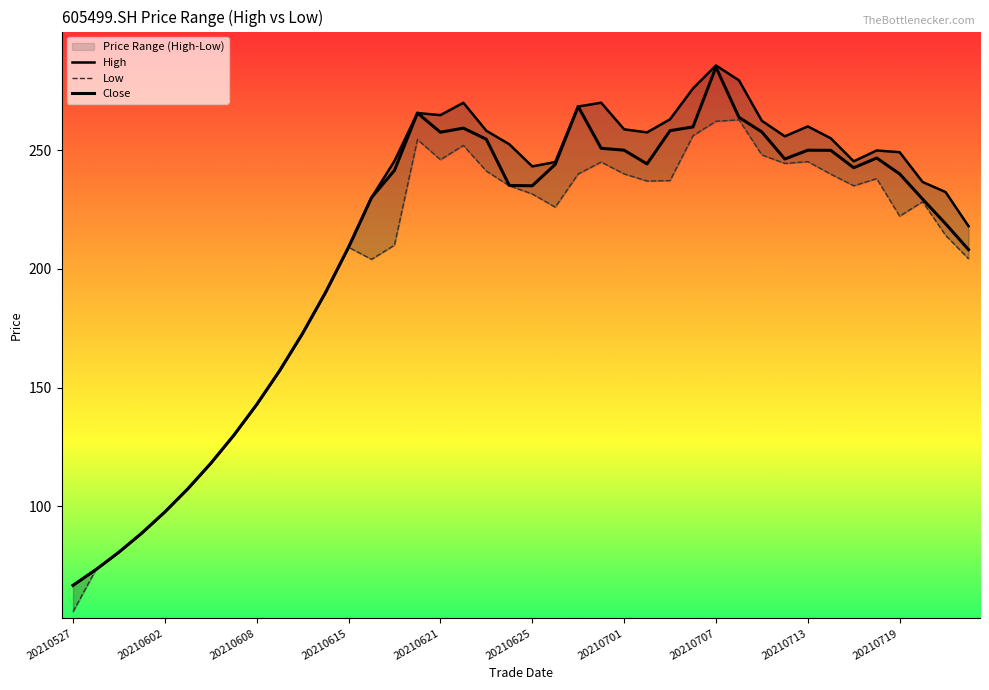

Which has a higher value, 18 or 37?

18